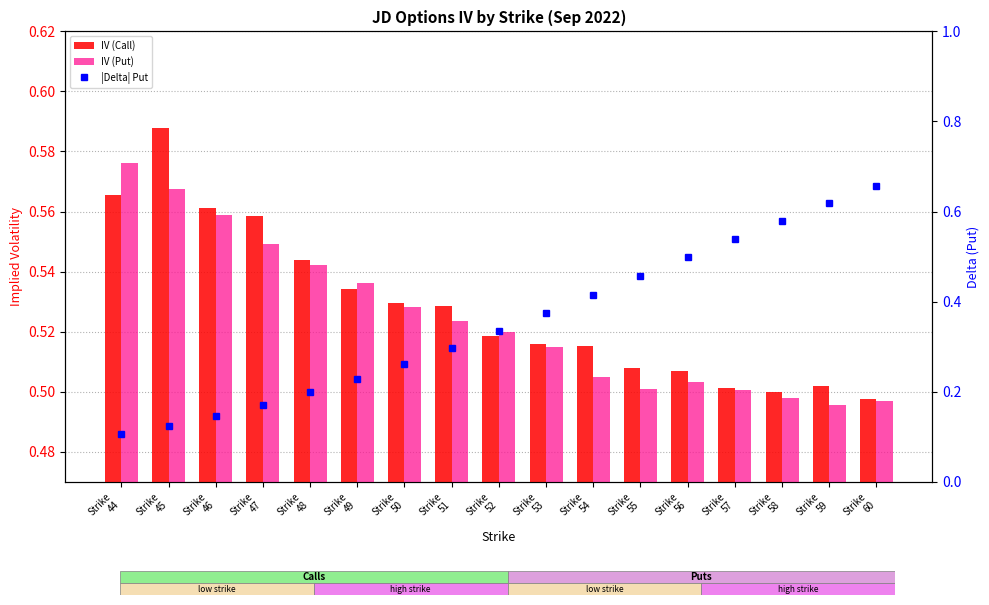

Which category has the lowest value in the IV (Call) series?

Strike
60